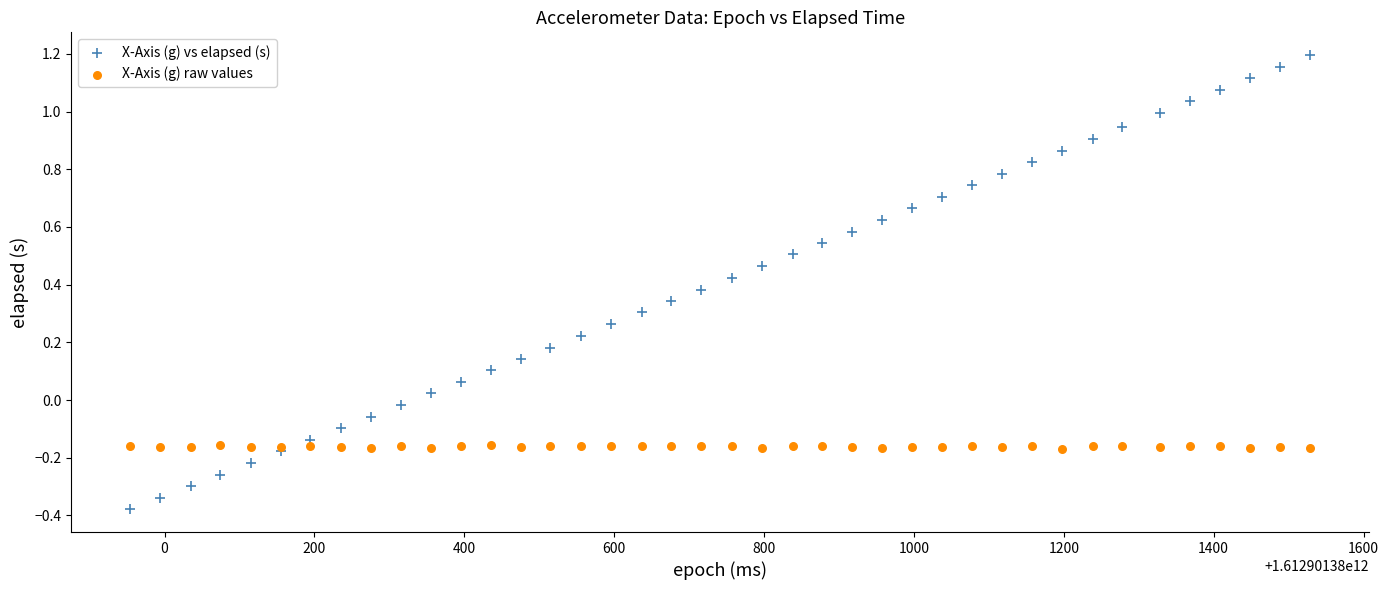

Which series contains the highest Y value?

X-Axis (g) vs elapsed (s)